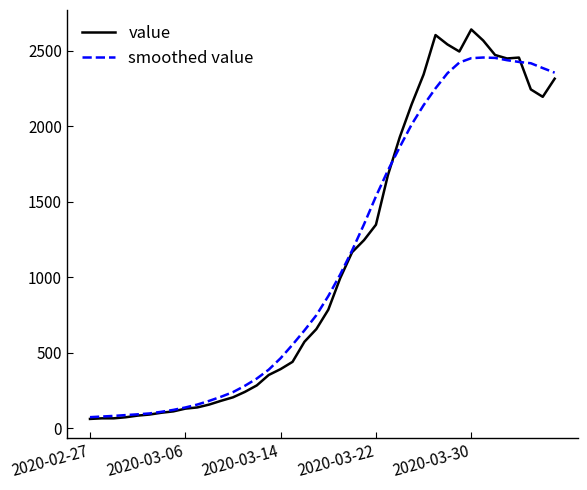

Which series has the largest range (max minus min)?

value